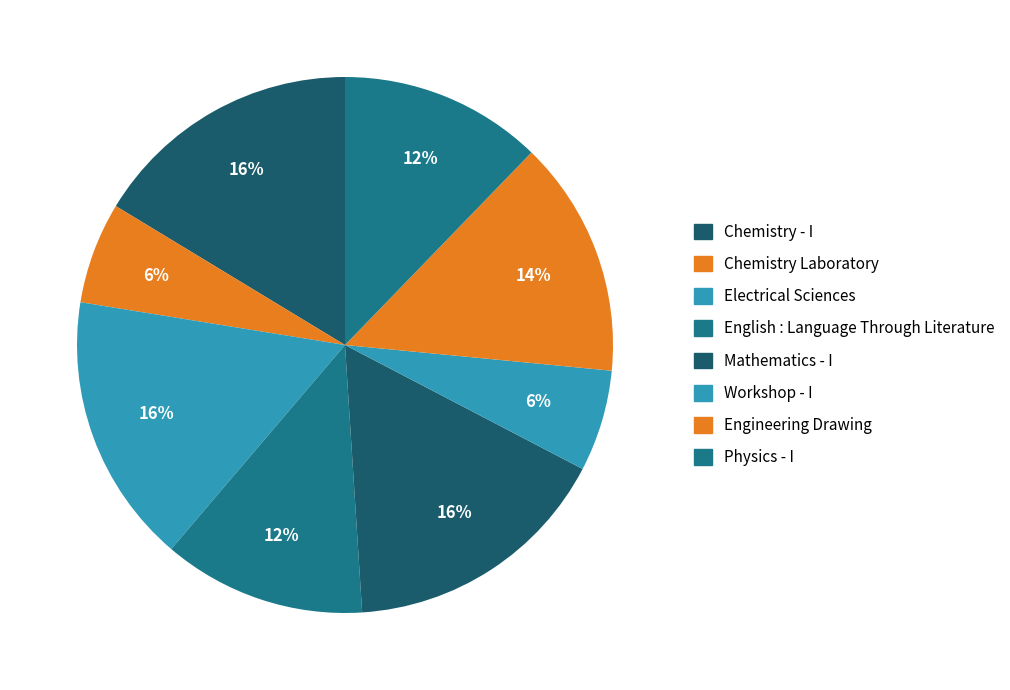

The Chemistry - I slice represents 16% of the pie. True or false?

True